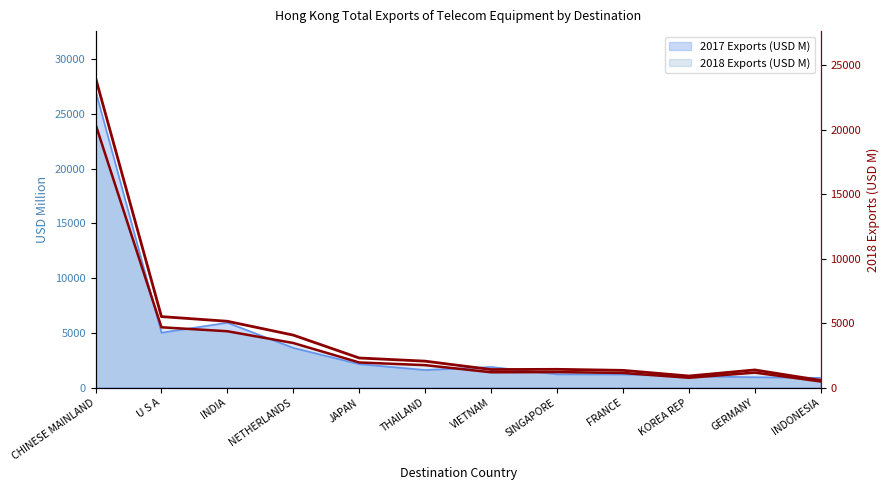

Where is the first local minimum?

VIETNAM